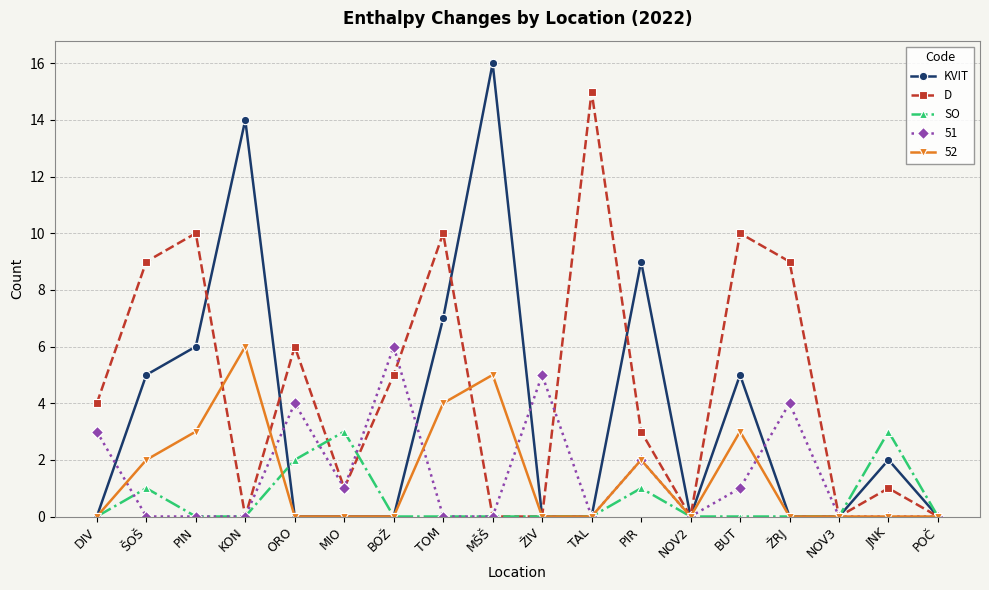

Does the chart have visible grid lines?

Yes